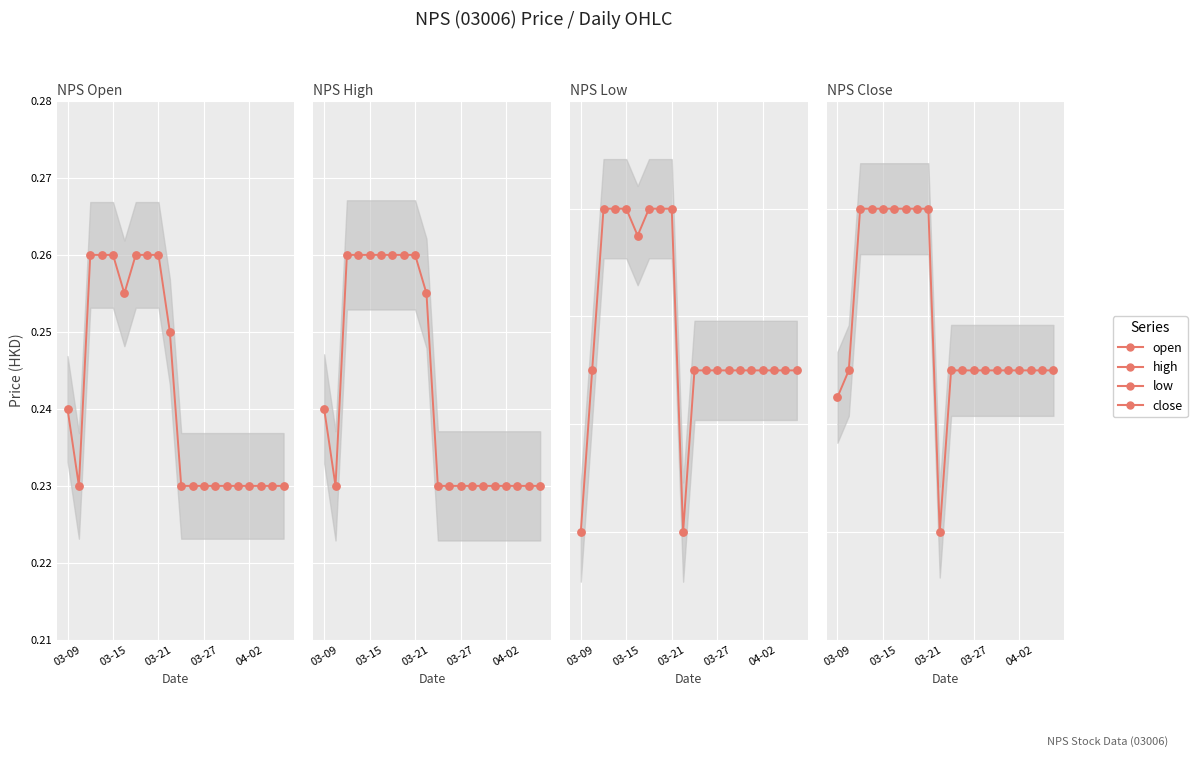

What is the total value across all series at 03-27?

0.9